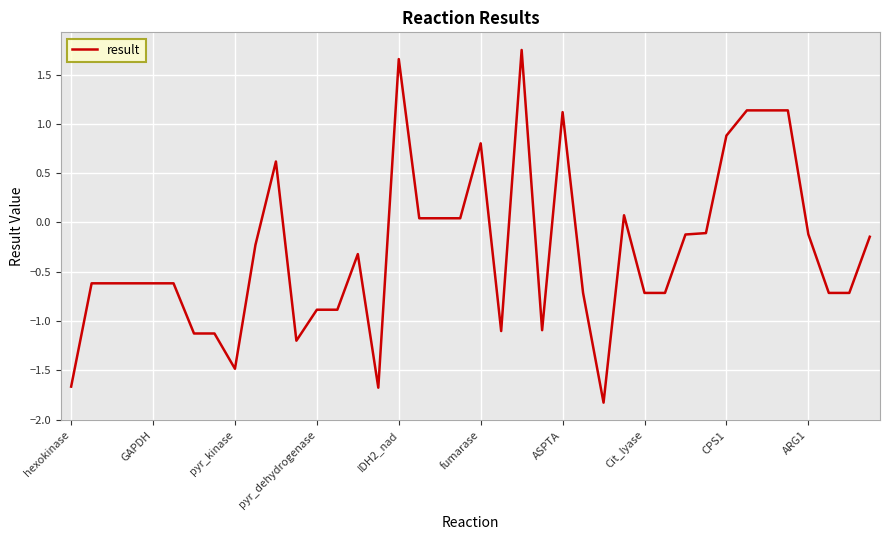

What is the difference between the maximum and minimum values?

3.6